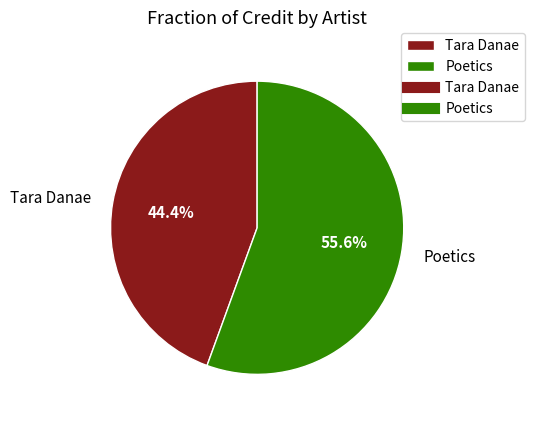

Does Tara Danae account for over 50% of the chart?

No